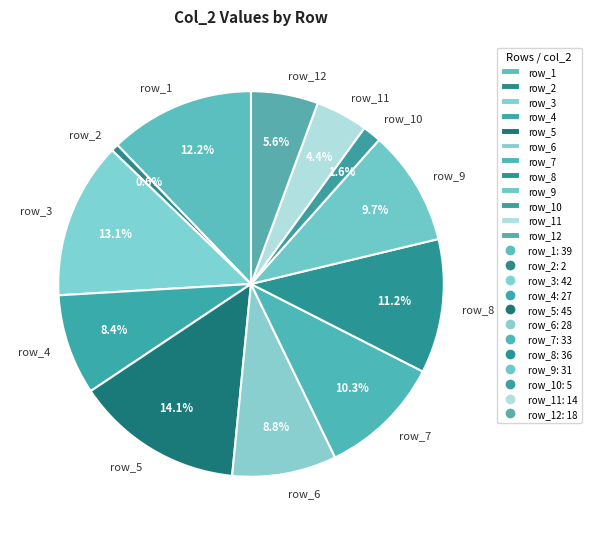

Approximately how many times larger is the value at row_12 compared to row_9?

0.6